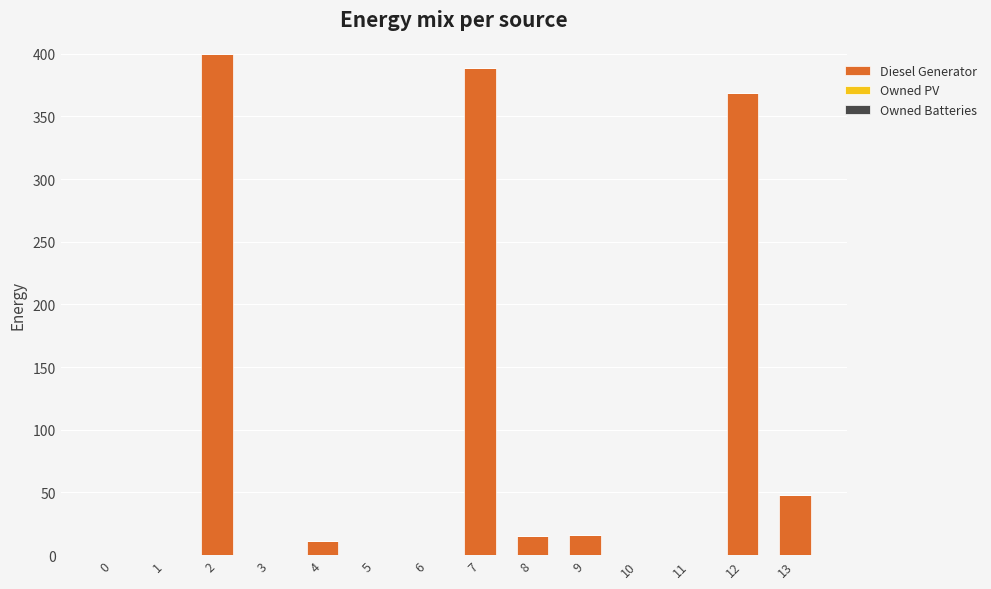

What is the sum of all values?

1248